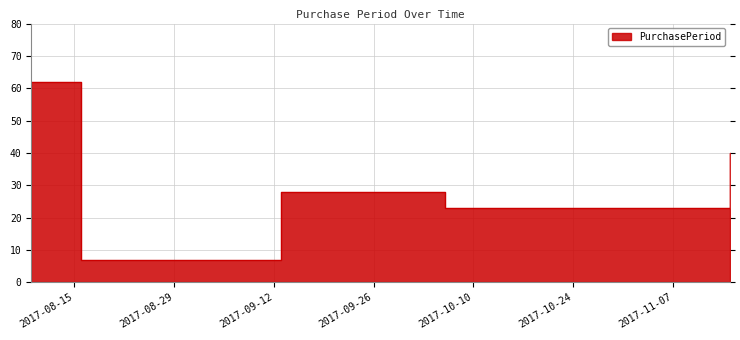

How many interior local peaks (higher than both neighbors) does the data have?

1